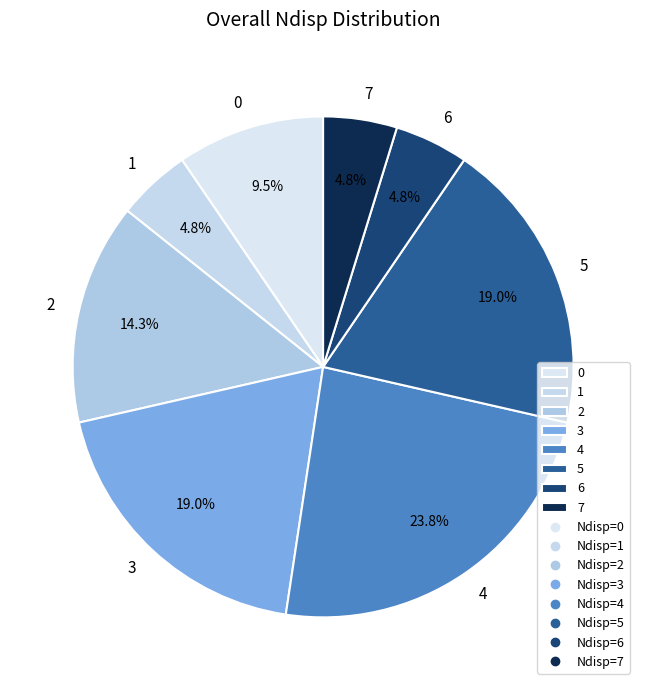

Which has a higher value, 6 or 4?

4